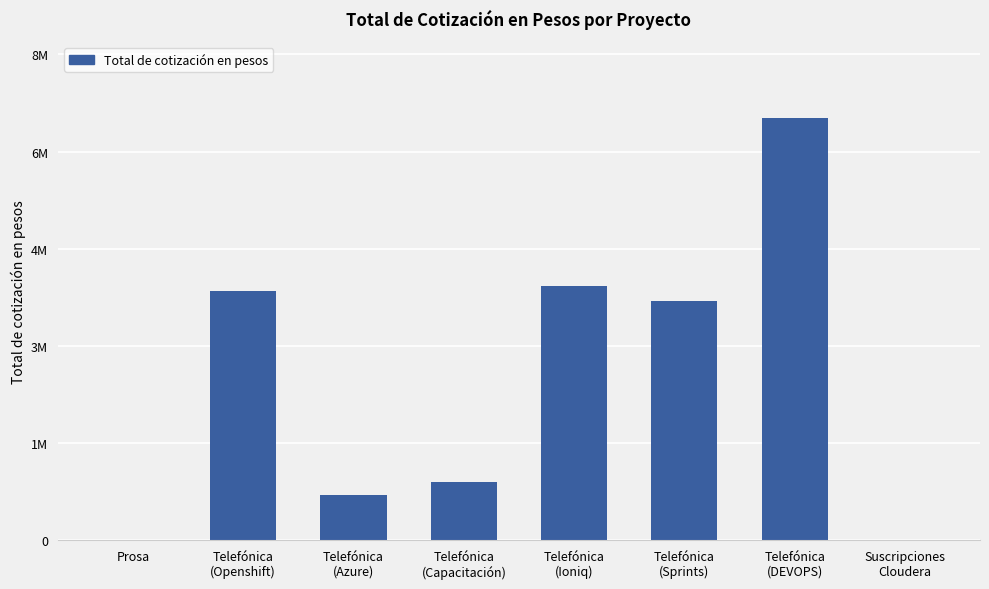

What is the label of the 2nd bar from the right?

Telefónica
(DEVOPS)